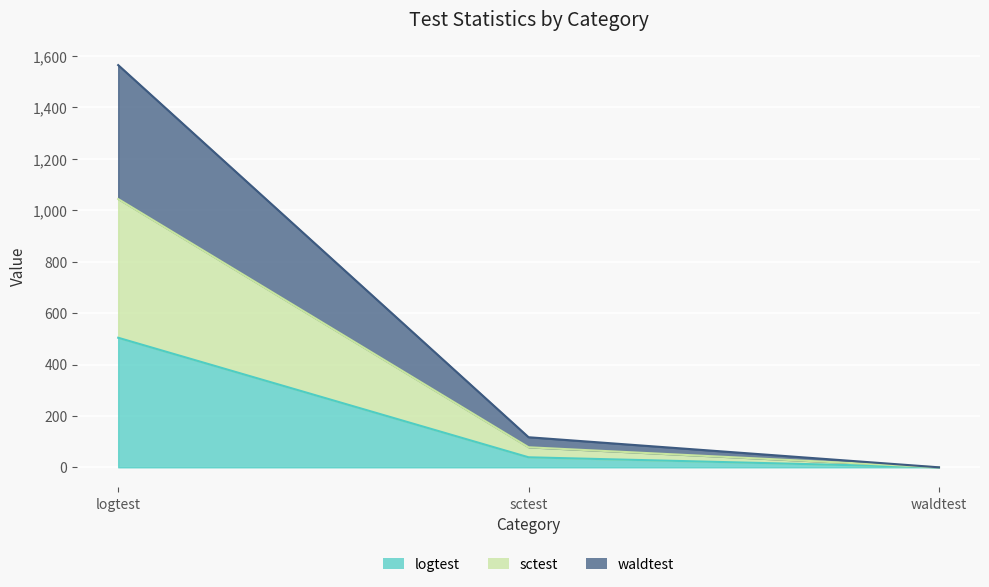

Is the value of waldtest at logtest greater than the value of logtest at sctest?

Yes